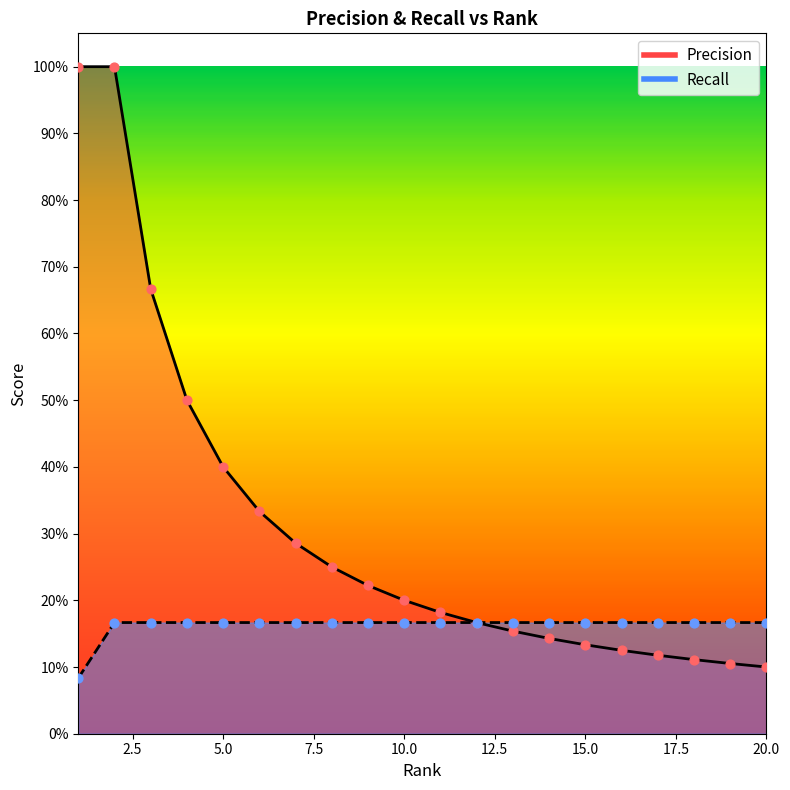

At how many categories does at least one series exceed 0?

20